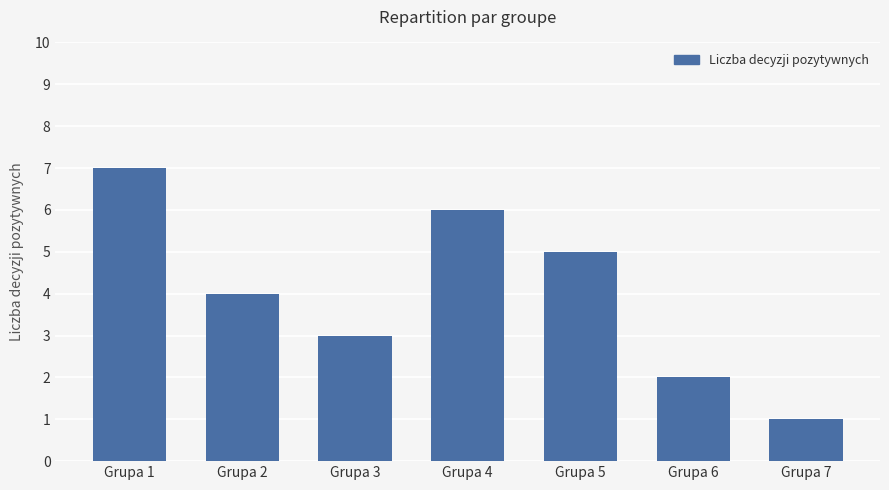

Rank the categories by value from lowest to highest.

Grupa 7, Grupa 6, Grupa 3, Grupa 2, Grupa 5, Grupa 4, Grupa 1